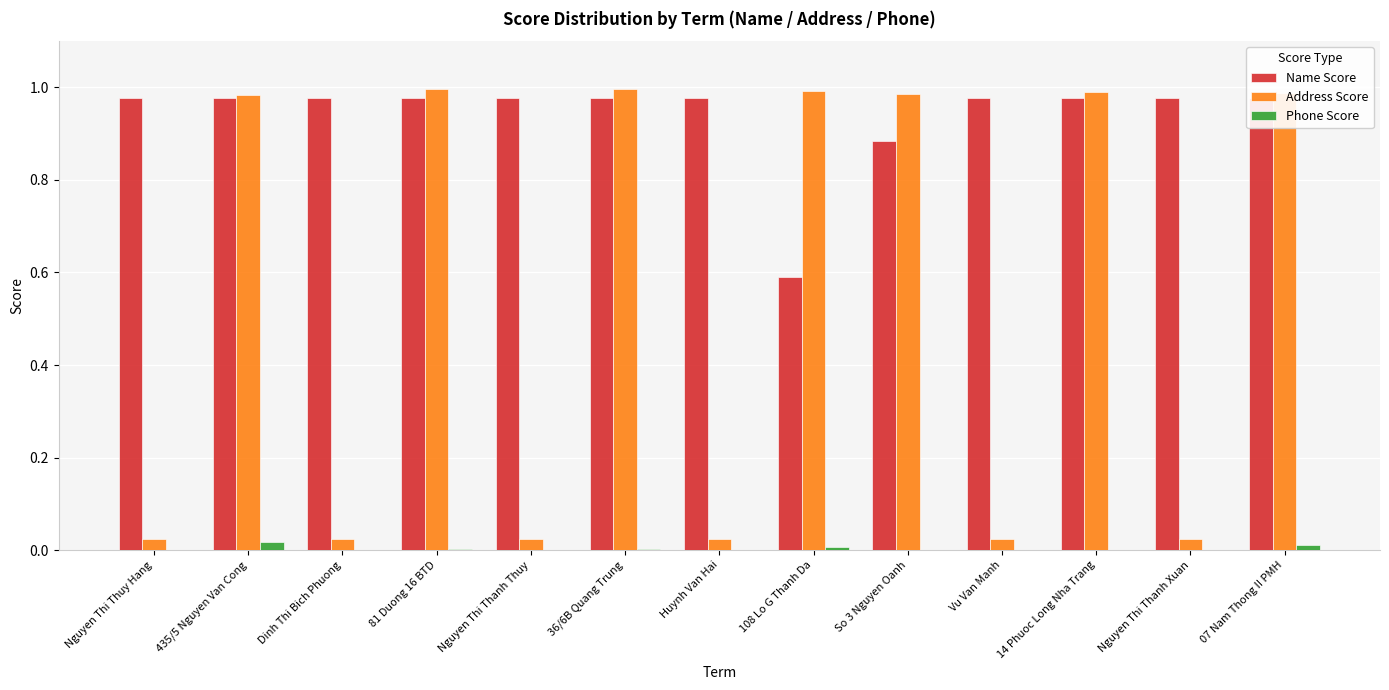

Read the Name Score value at Nguyen Thi Thanh Thuy.

1.0